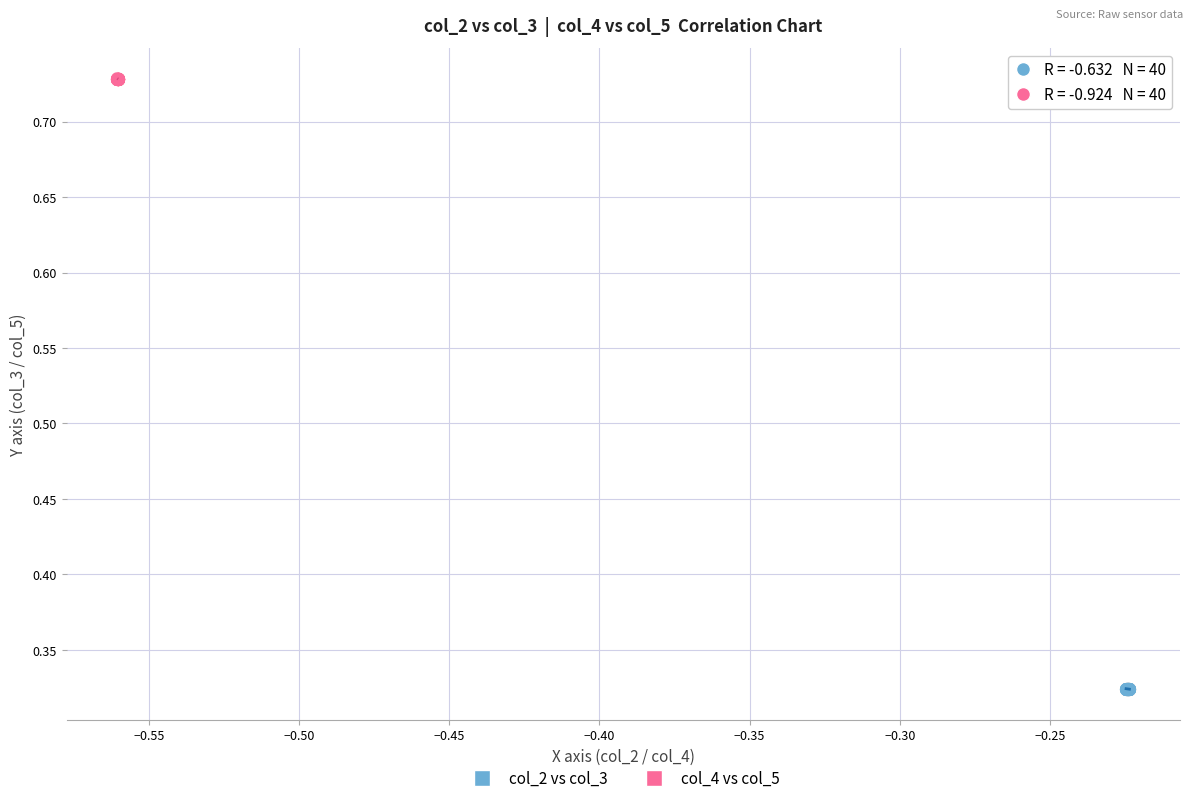

Which series reaches the maximum Y coordinate?

col_4 vs col_5